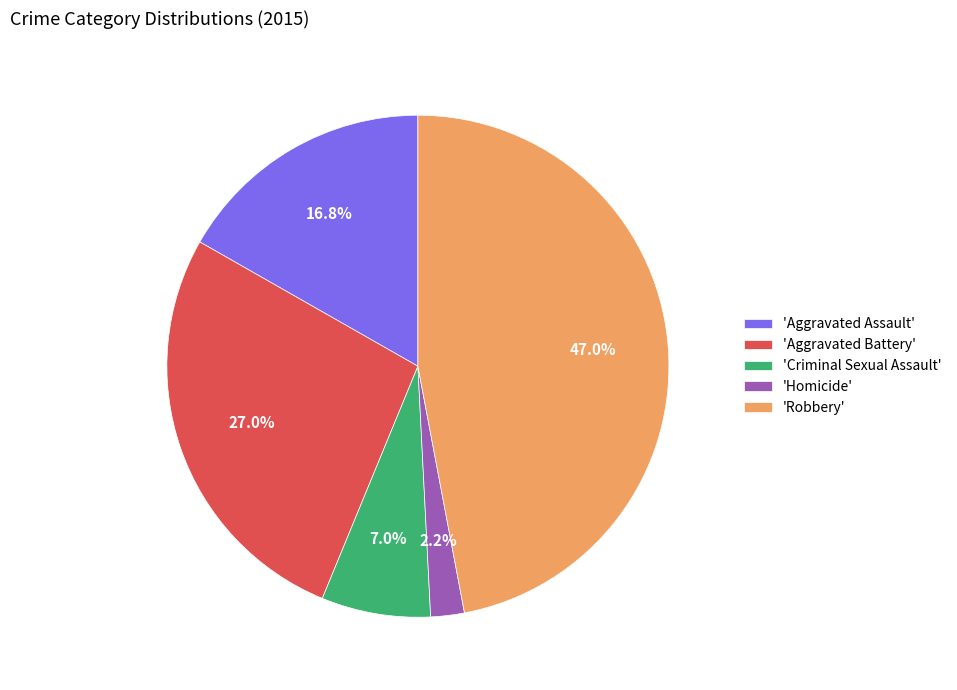

Which slice is the largest?

'Robbery'